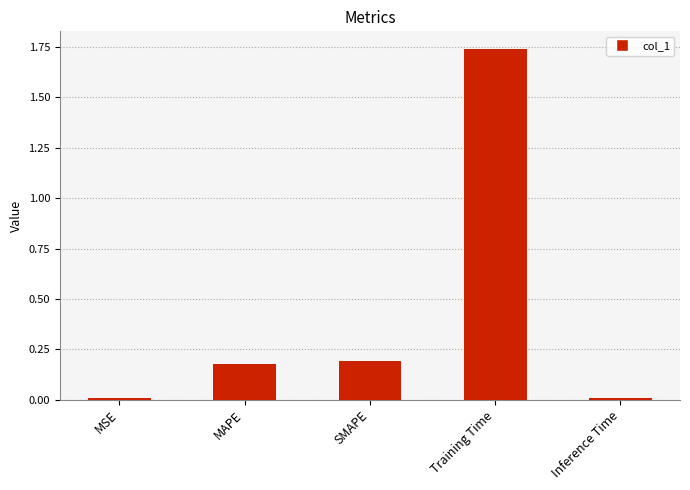

Between MSE and SMAPE, which is larger?

SMAPE